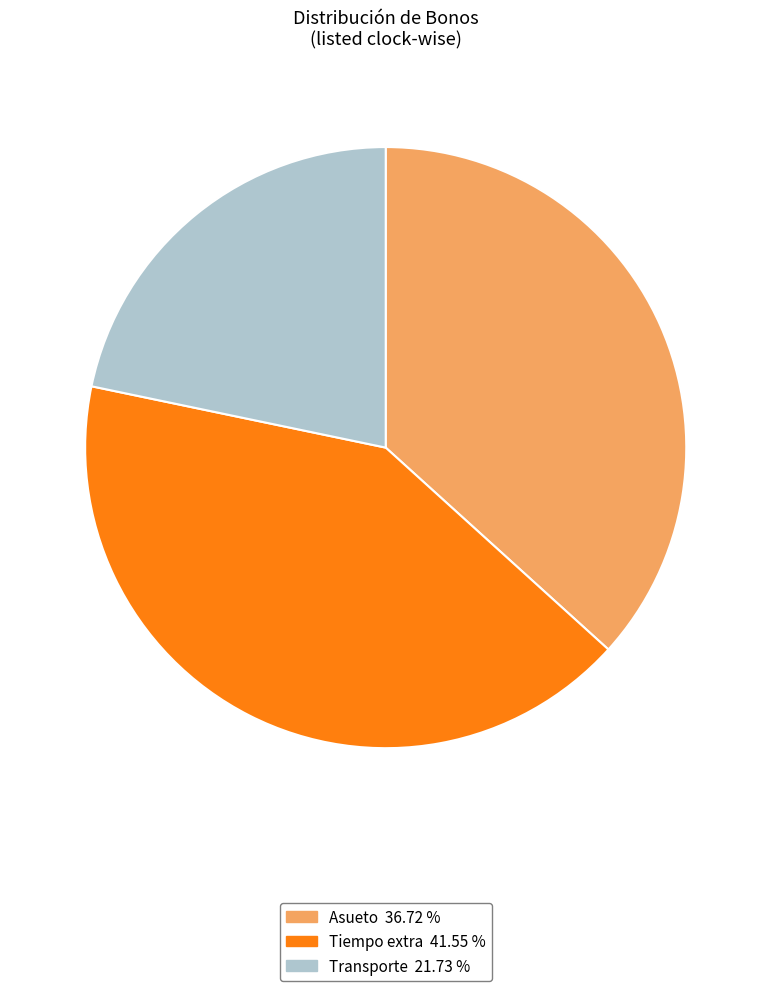

What is the ratio of the value at Tiempo extra to the value at Transporte?

1.9